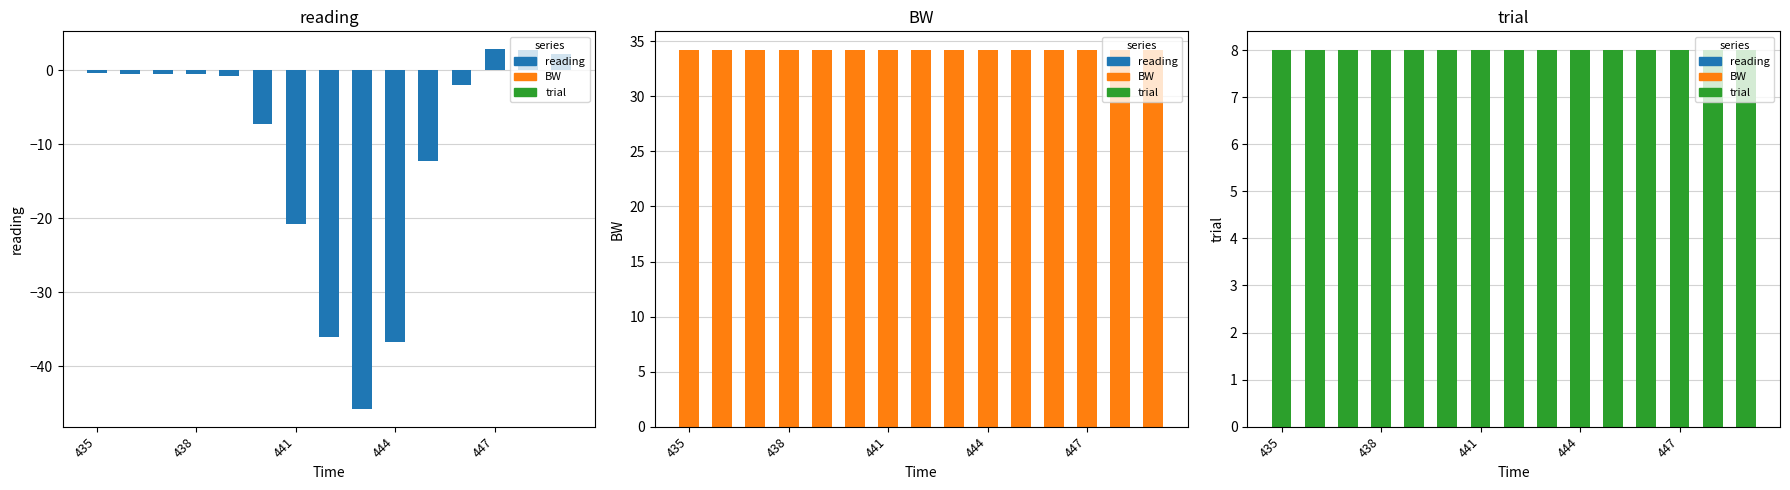

List the series in order of their overall mean, lowest first.

reading, trial, BW